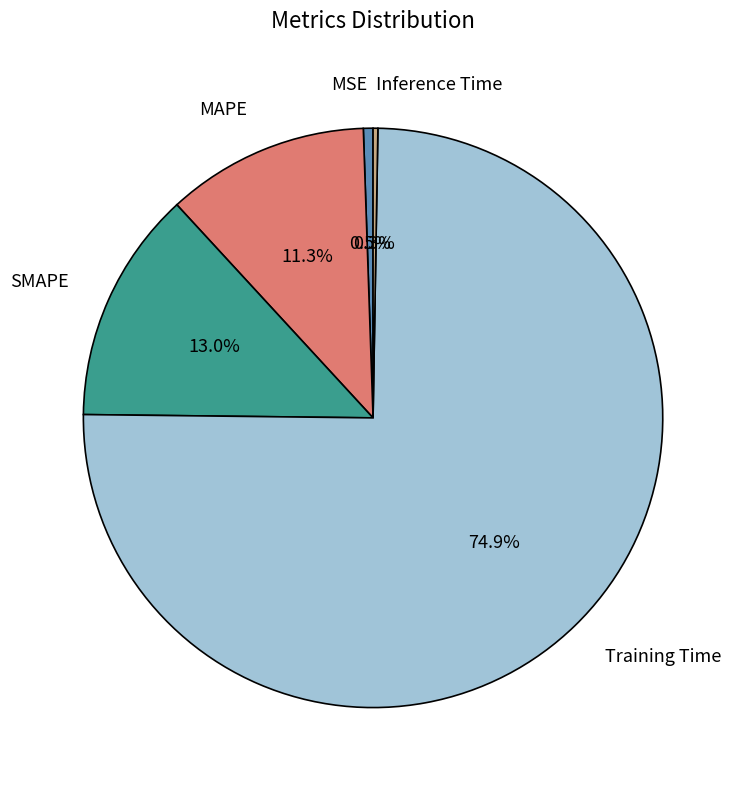

What portion of the pie excludes MAPE?

88.7%